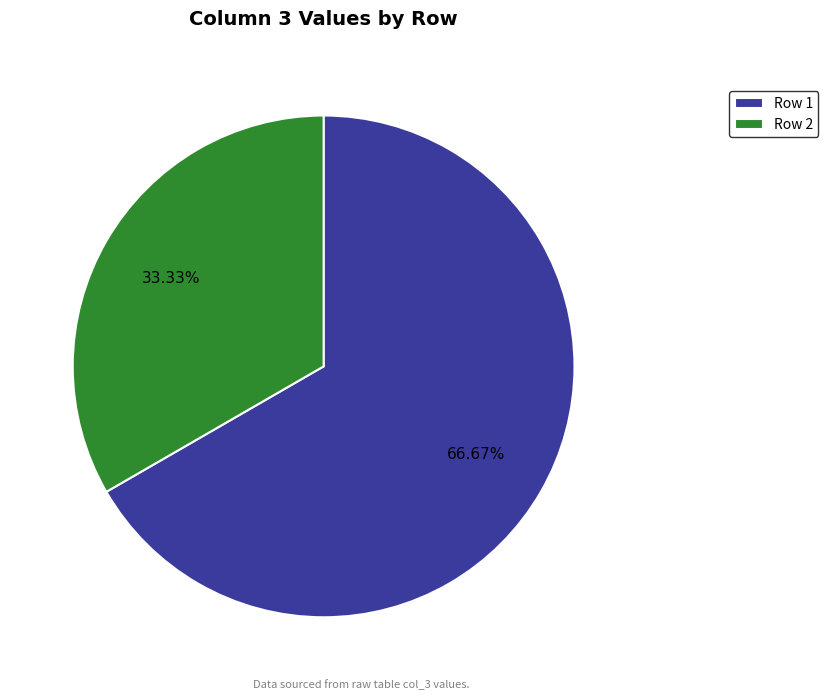

Which slice is the smallest?

Row 2